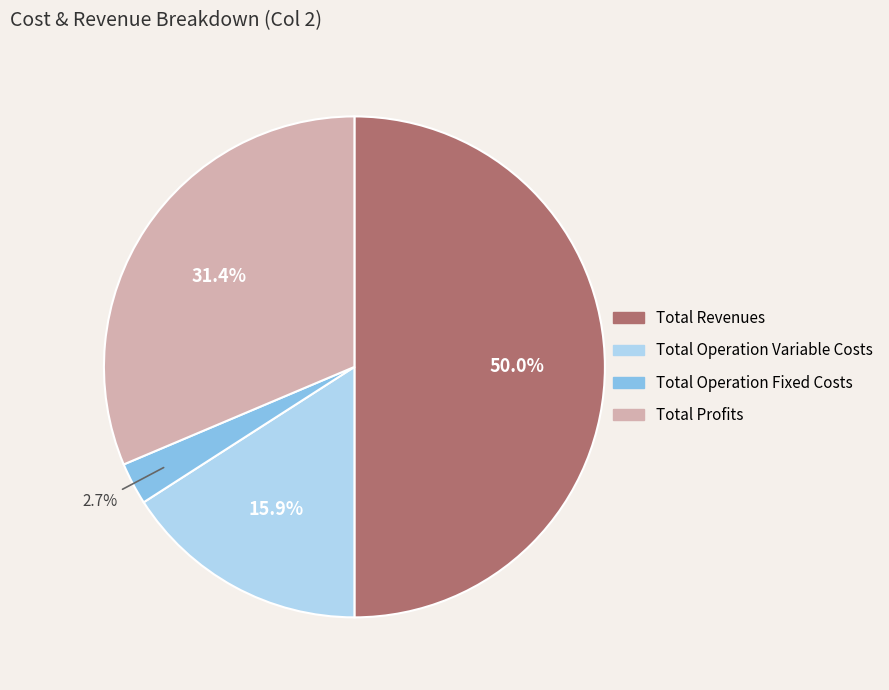

Which has a higher value, Total Operation Variable Costs or Total Revenues?

Total Revenues